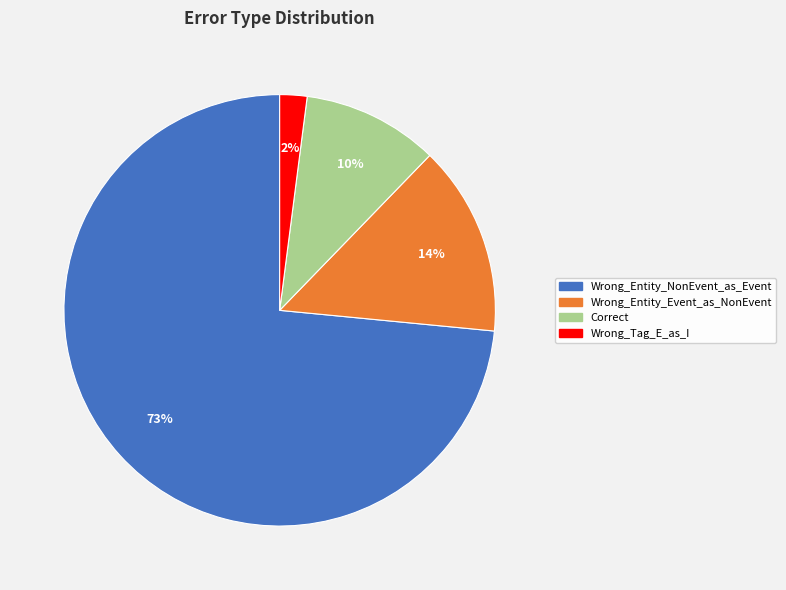

True or false: Correct accounts for 1% of the total.

False